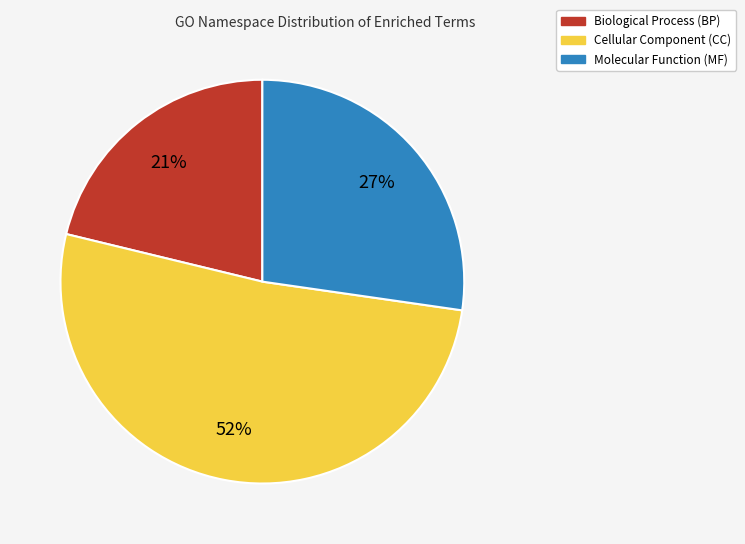

Does any single category account for the majority?

Yes